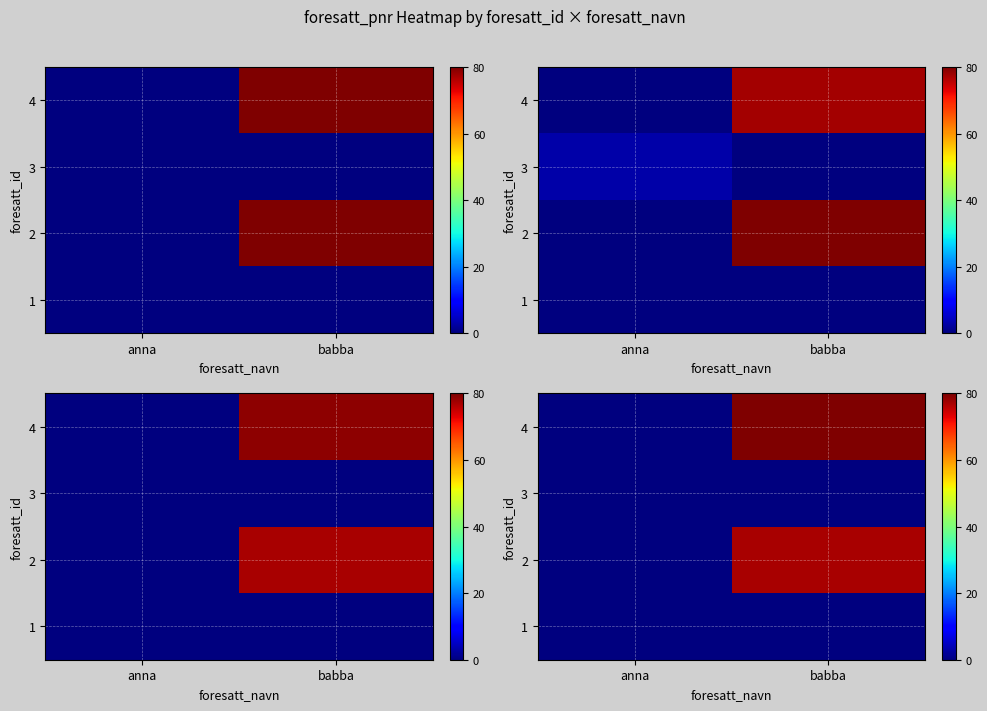

Rank the series at anna from highest to lowest value.

row_0, row_1, row_2, row_3